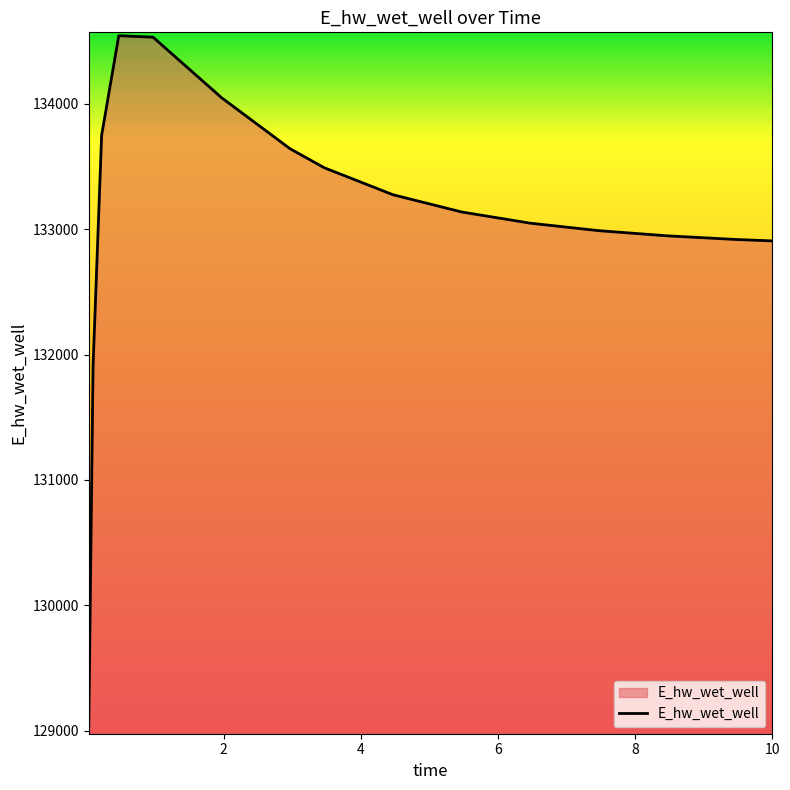

What is the minimum value shown in the chart?

129038.9